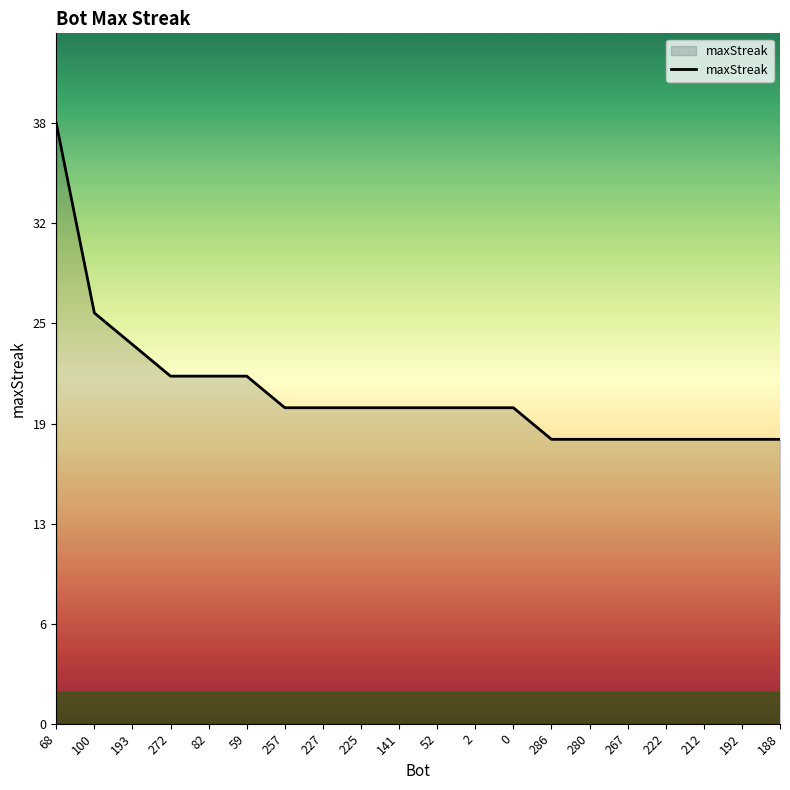

Read the value at 2.

20